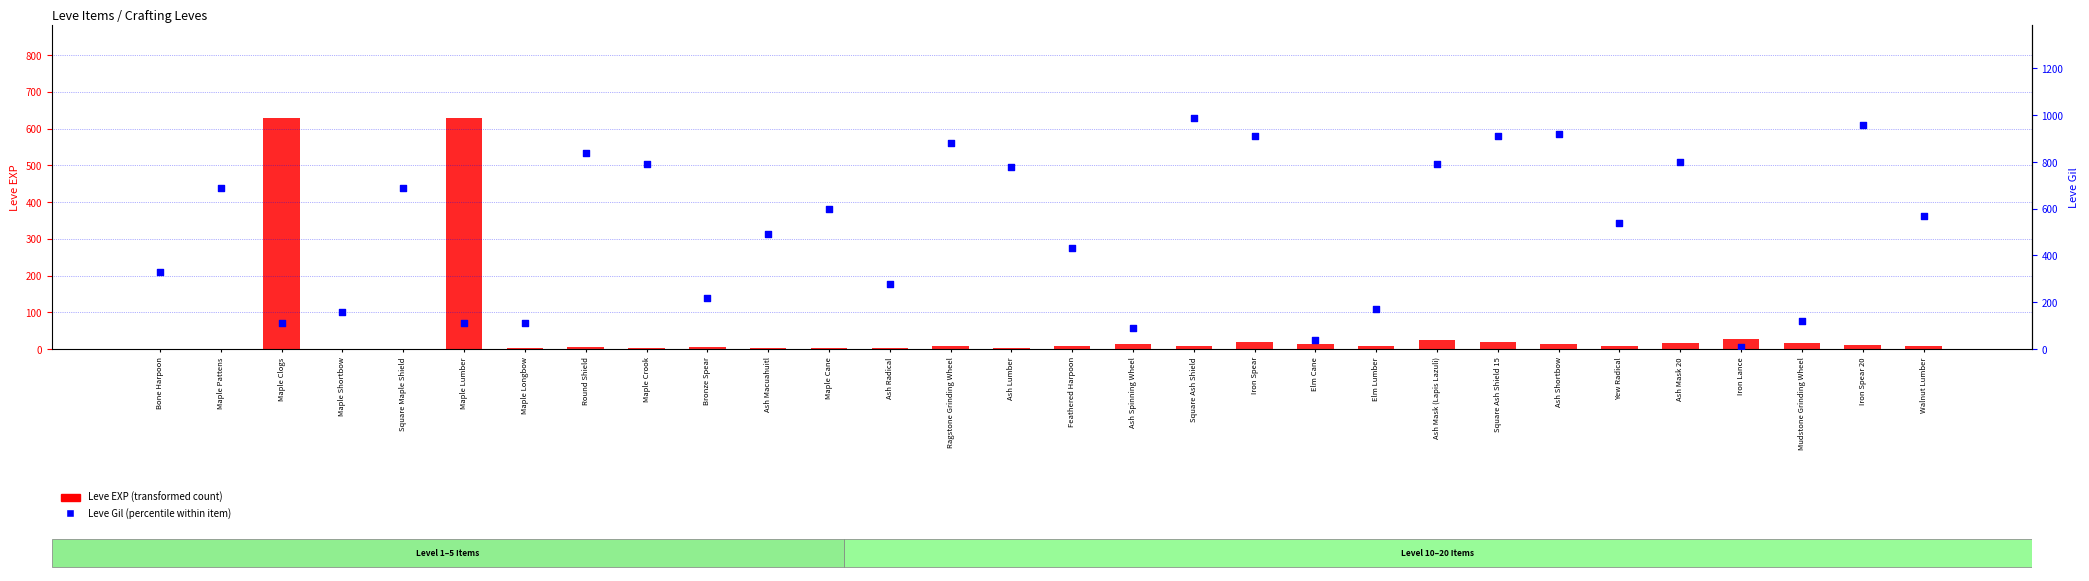

What are all the series names shown in the legend?

Leve EXP, Leve Gil